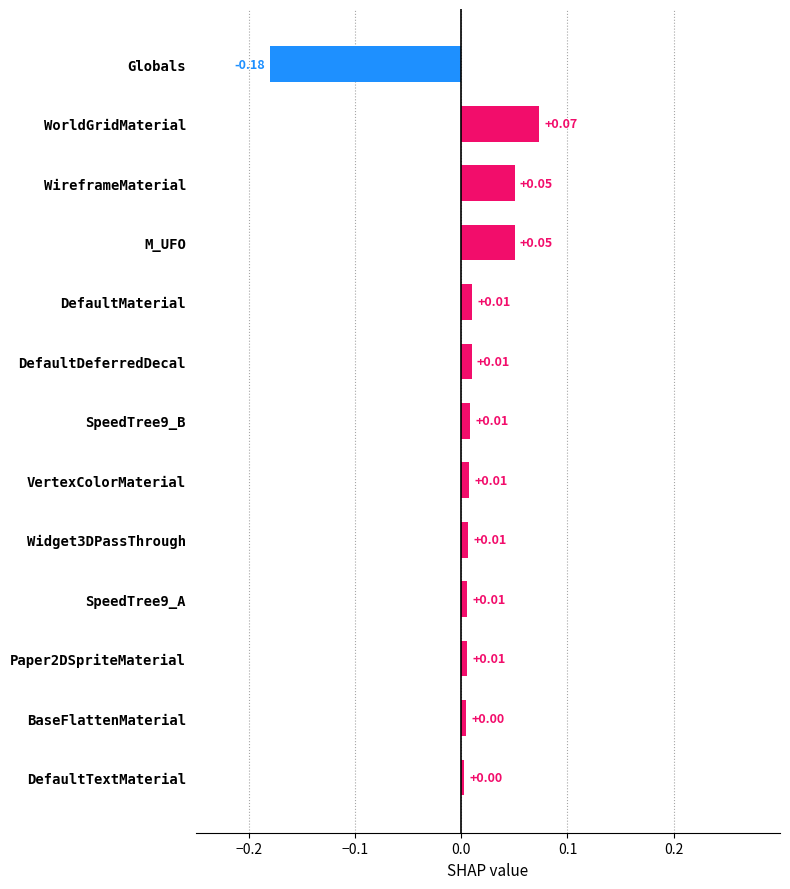

How many data points are less than 0?

1